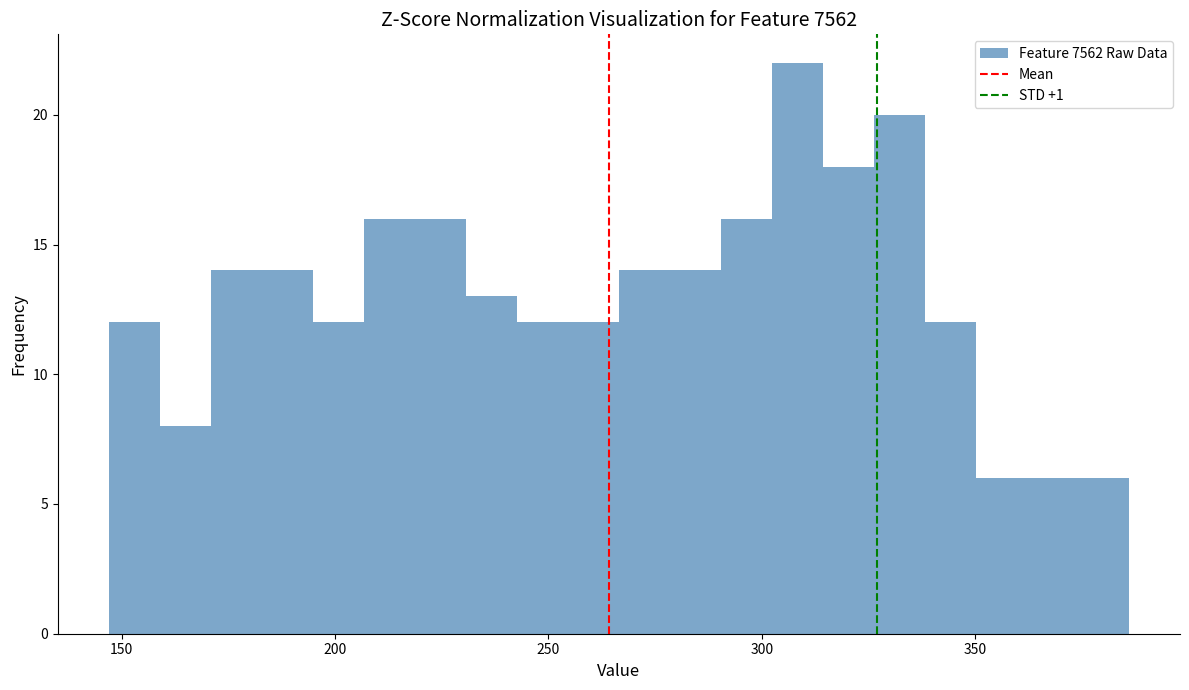

Around what value on the x-axis is the tallest bar? Give the approximate position of its centre, as read against the axis.

310